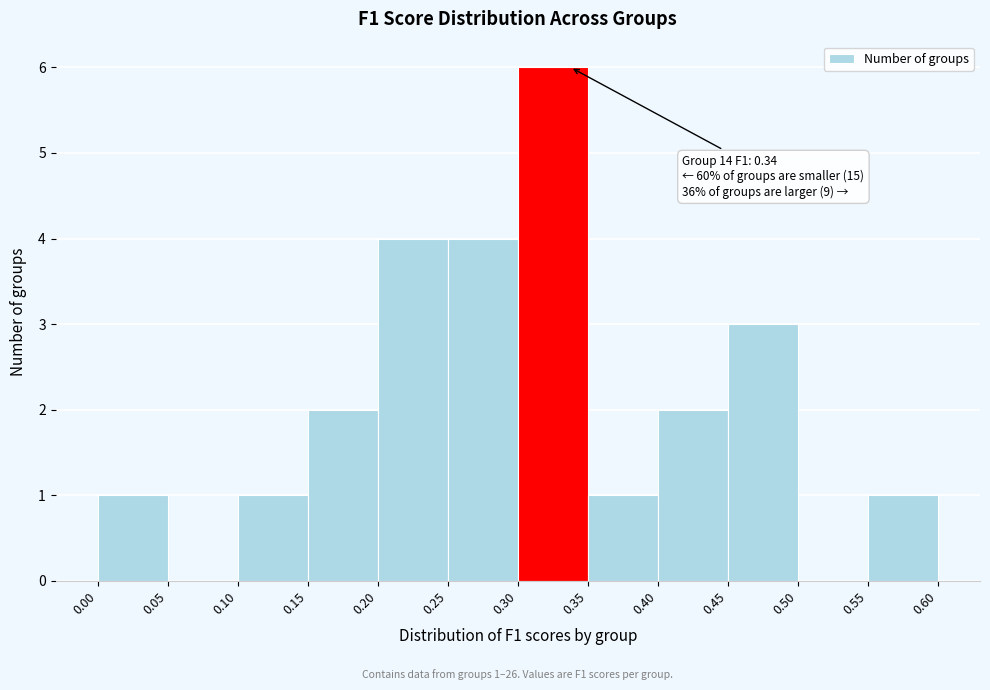

Which range on the x-axis has the tallest bar?

0.30 to 0.35